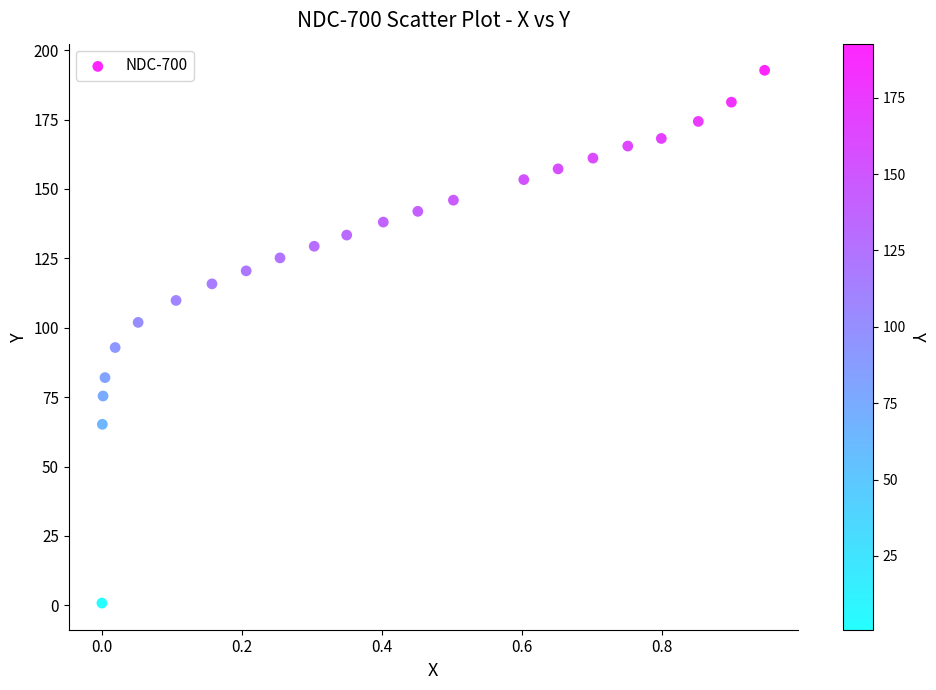

What Y value in the scatter plot is closest to 96?

92.9